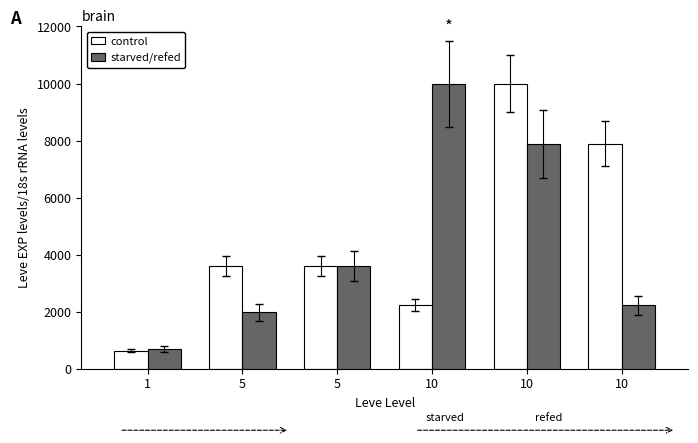

What is the difference between the maximum and minimum values in the control series?

9360